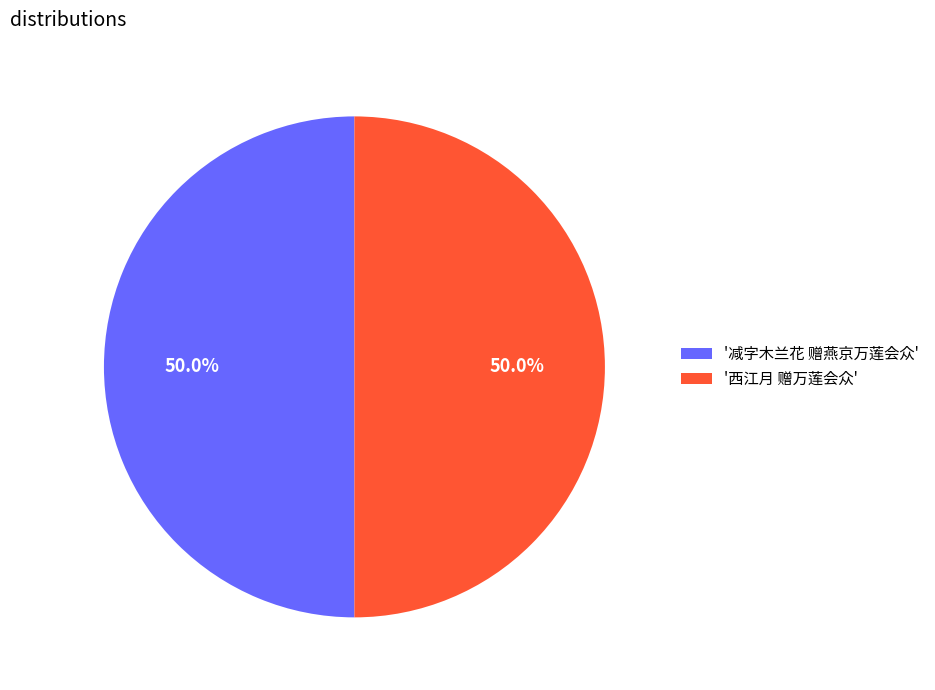

Combined, what portion of the pie is '西江月 赠万莲会众' and '减字木兰花 赠燕京万莲会众'?

100.0%